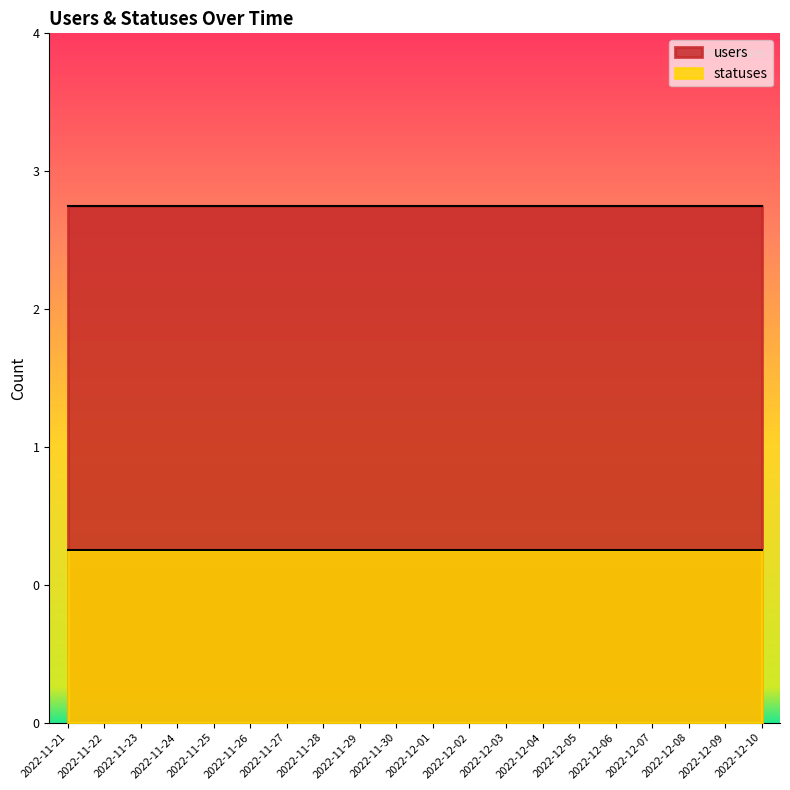

How many lines are shown in the chart?

2